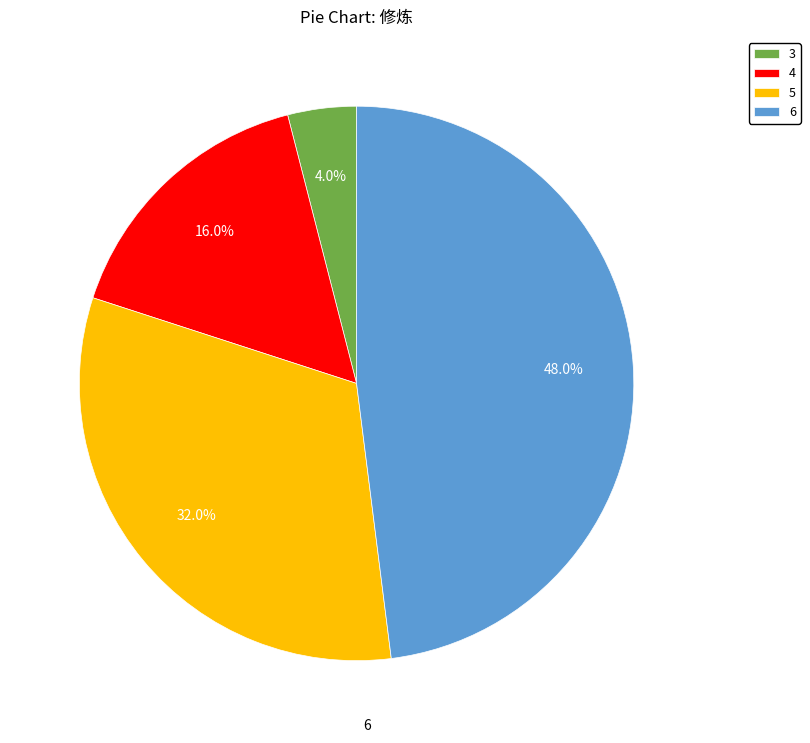

What portion of the pie excludes 5?

68.0%